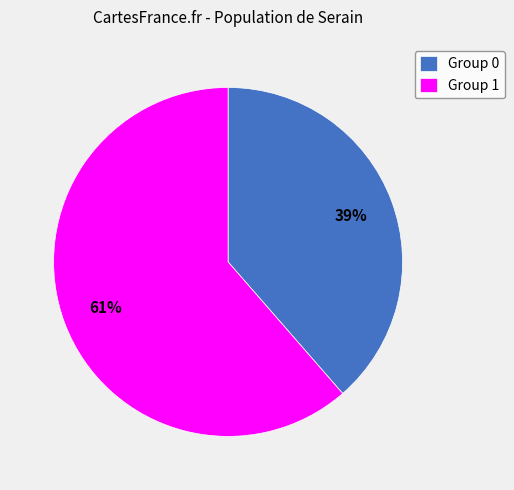

Rank the categories by value from highest to lowest.

Group 1, Group 0